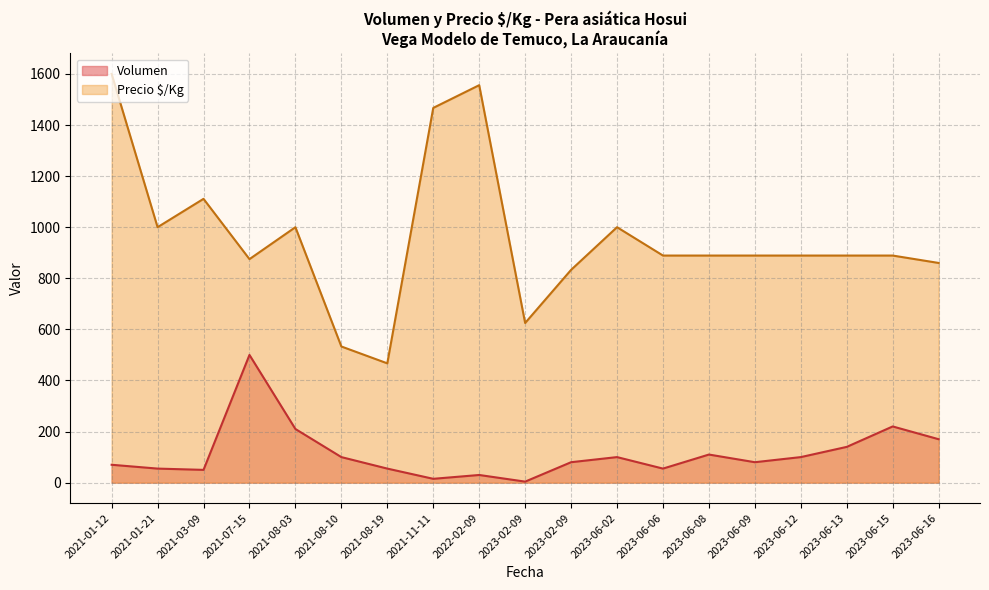

How many lines are shown in the chart?

2